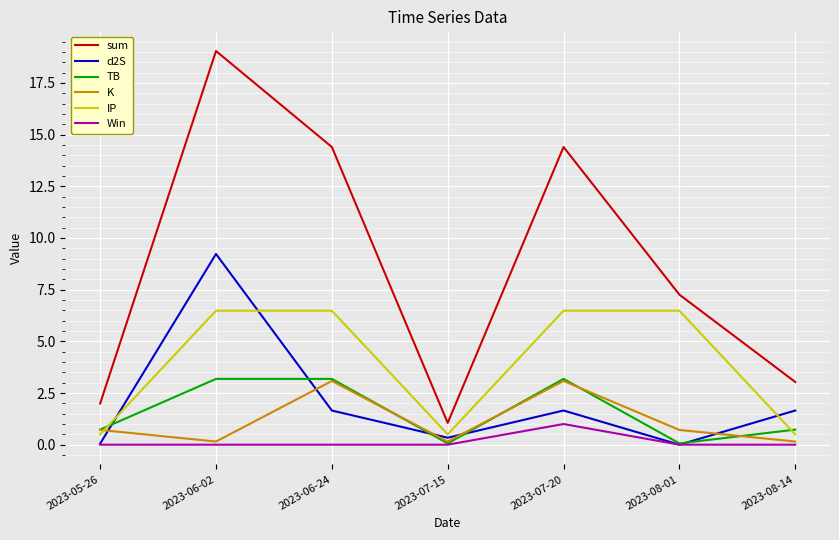

Where is the first local maximum for d2S?

2023-06-02